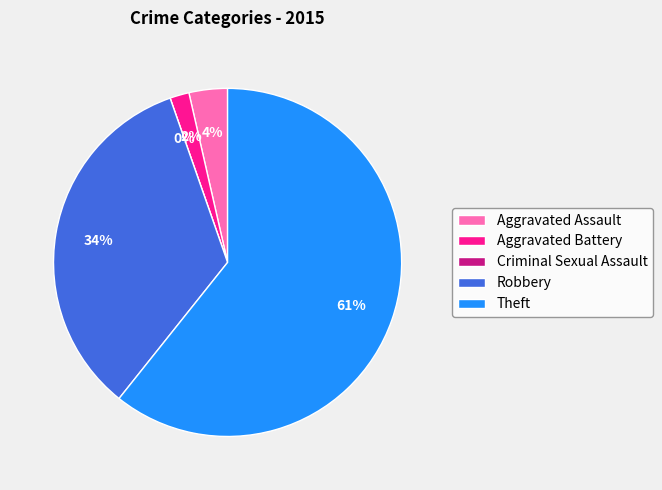

Is it true that Robbery is 49% of the pie?

False